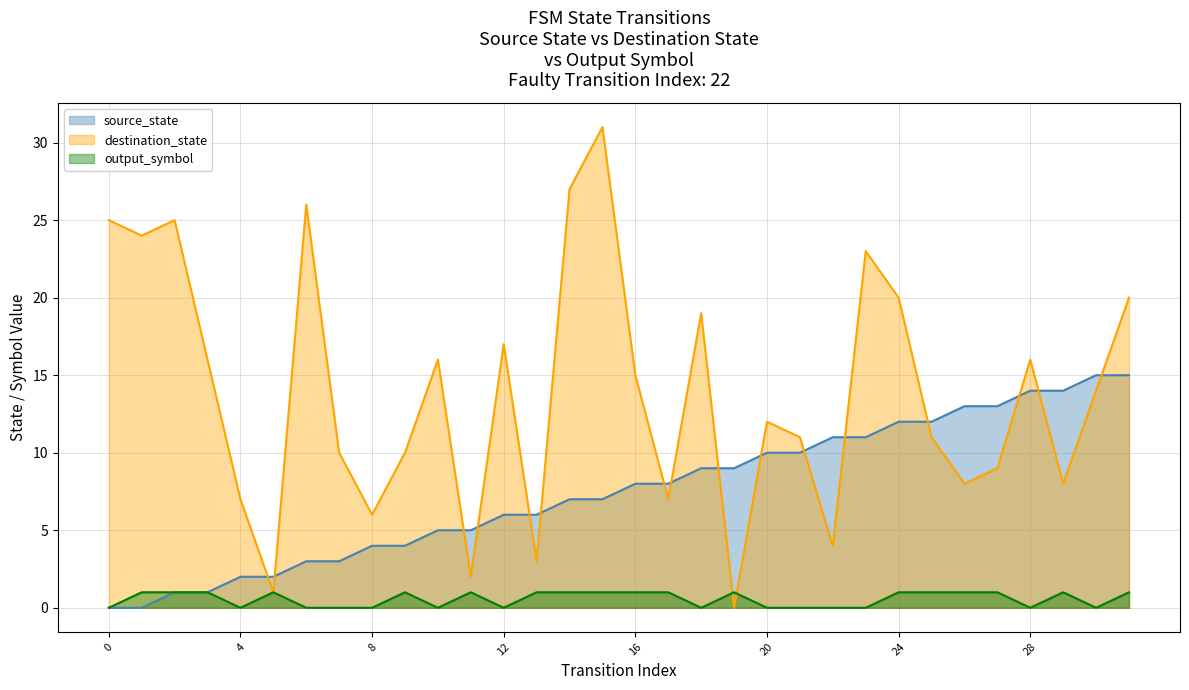

How many intersections are there between source_state and destination_state?

16